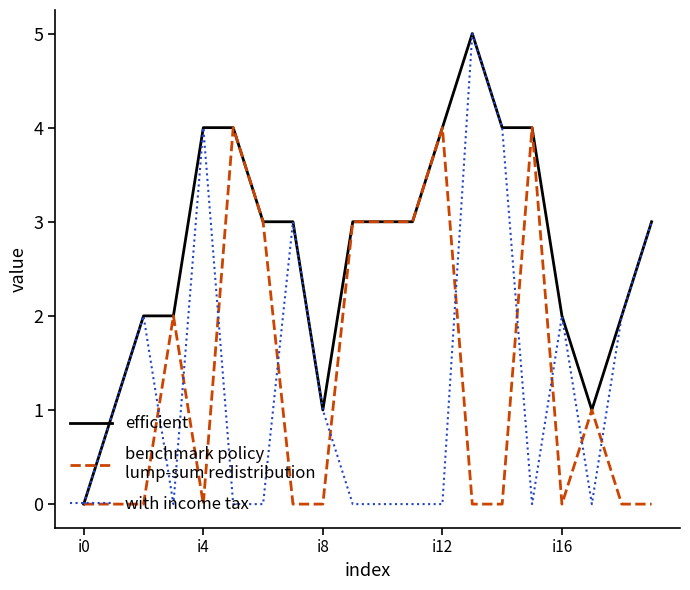

What is the greatest value displayed?

5